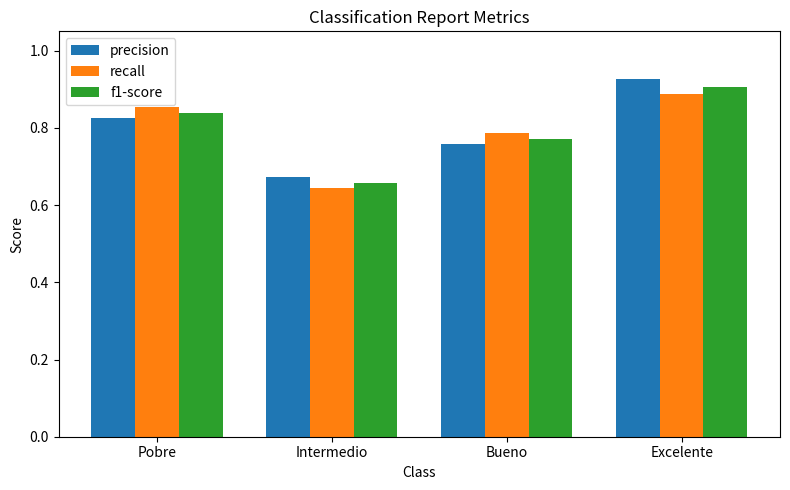

What are all the series names shown in the legend?

precision, recall, f1-score